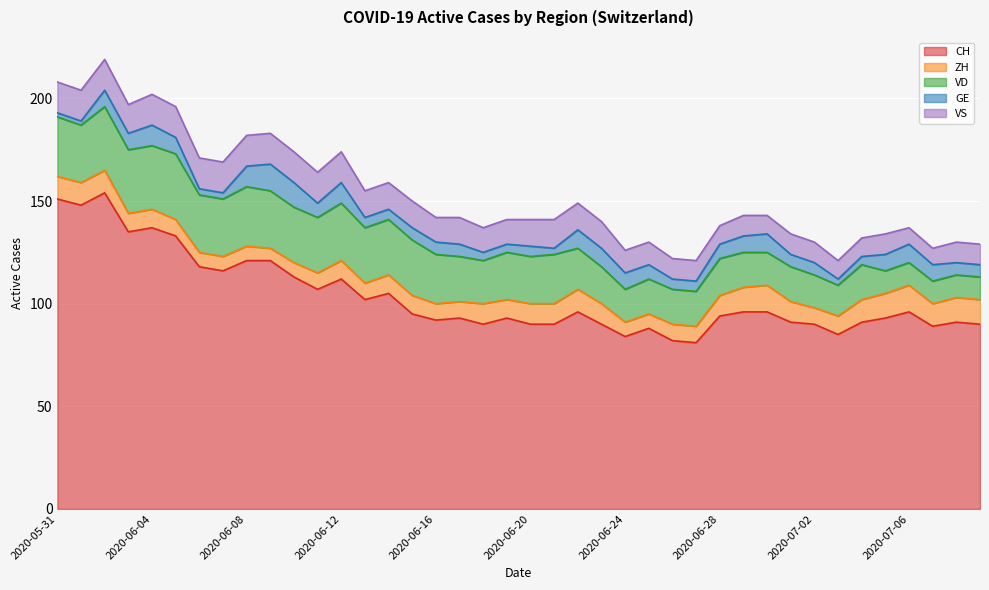

Does the chart display data point markers on the line(s)?

No